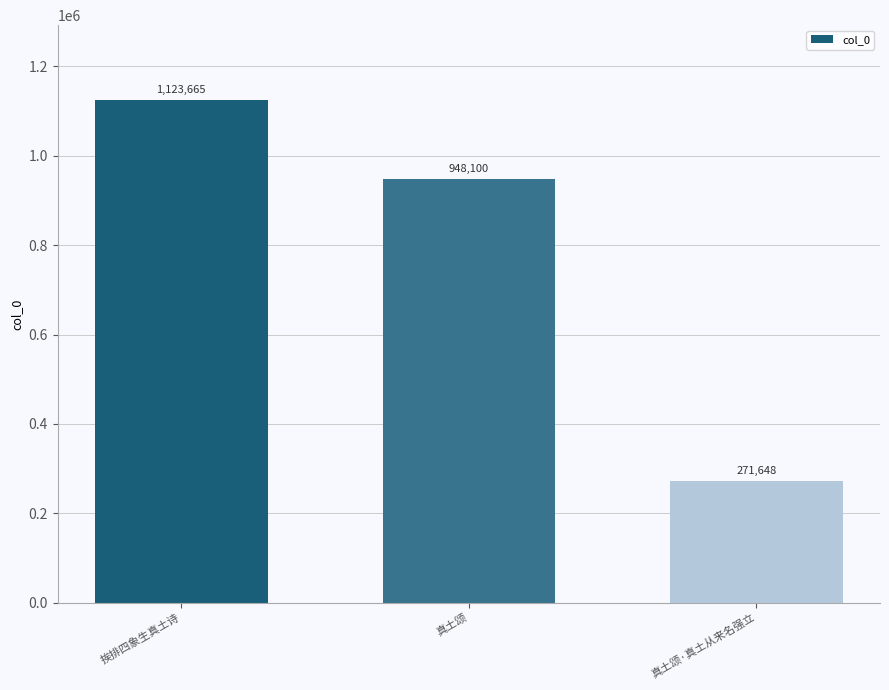

At which label is the value closest to 697656?

真土颂